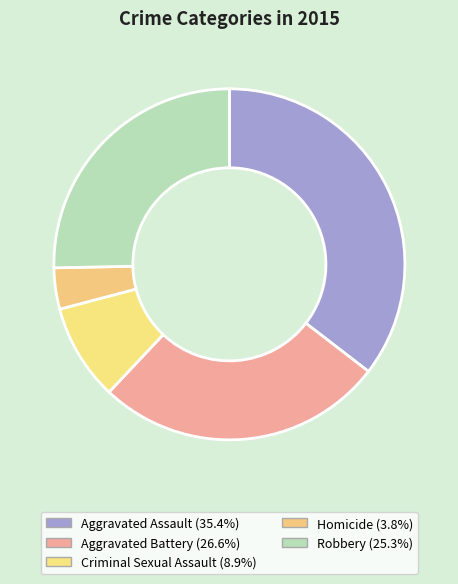

Which category has the biggest portion of the pie?

Aggravated Assault